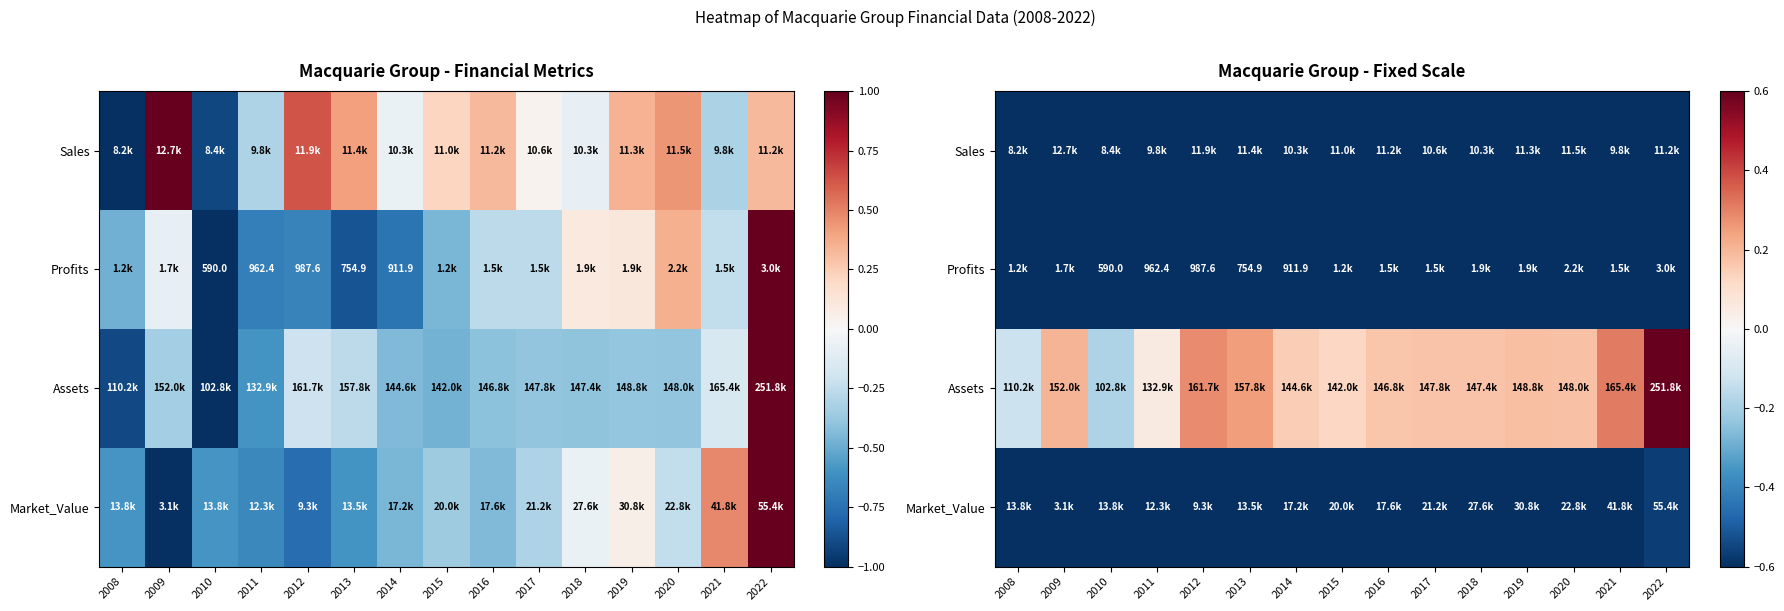

The value of Assets at 2016 is 0.2. True or false?

True